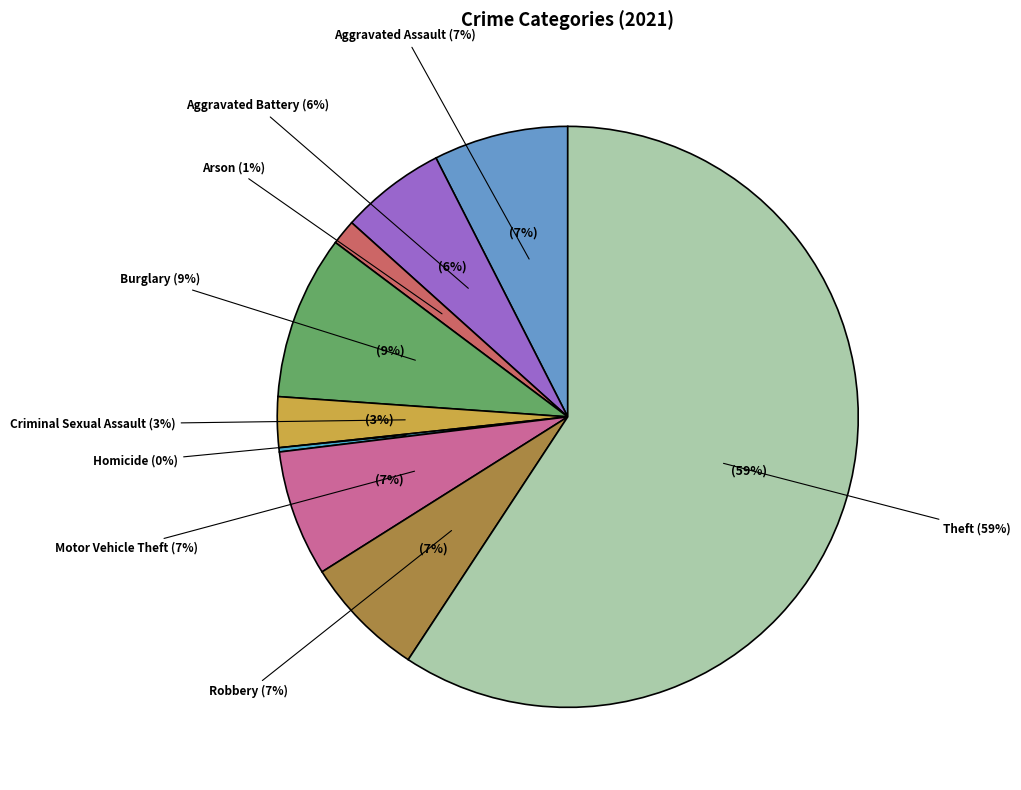

Which category has the smallest portion of the pie?

Homicide